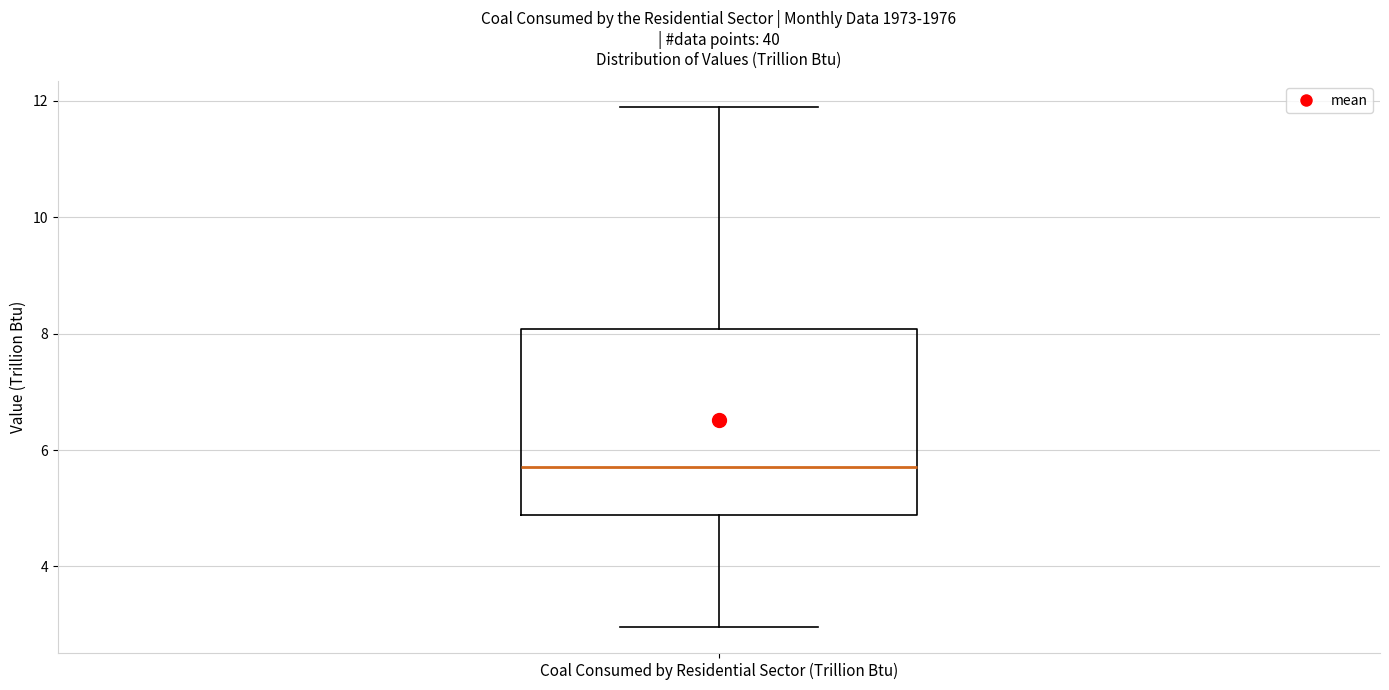

Where does the lower whisker of the box for Coal Consumed by Residential Sector (Trillion Btu) end on the y-axis? The values are not printed on the chart, so give them approximately, as read against the axis.

3.0